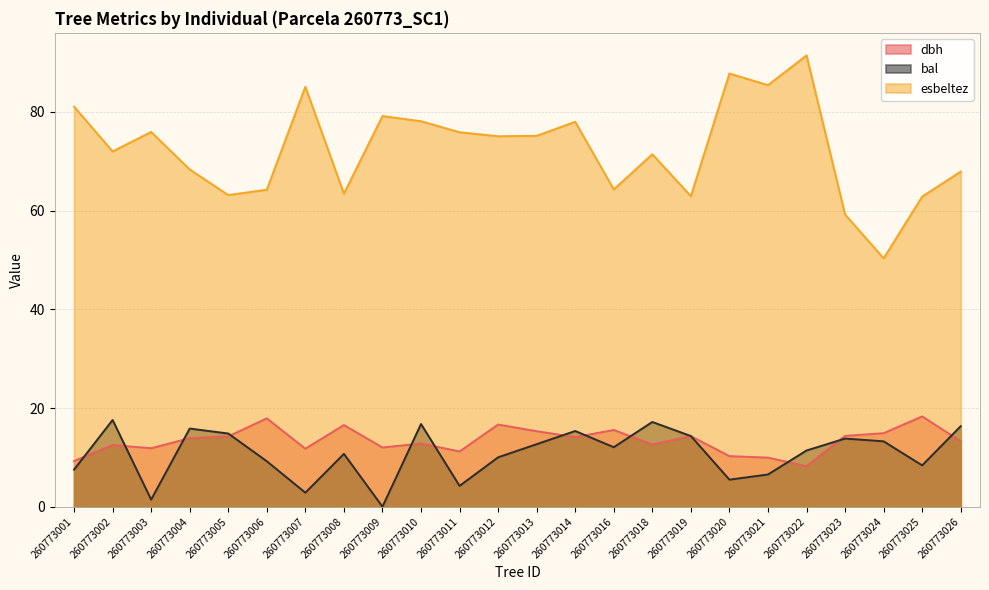

Which series changed the most between 260773002 and 260773010?

esbeltez